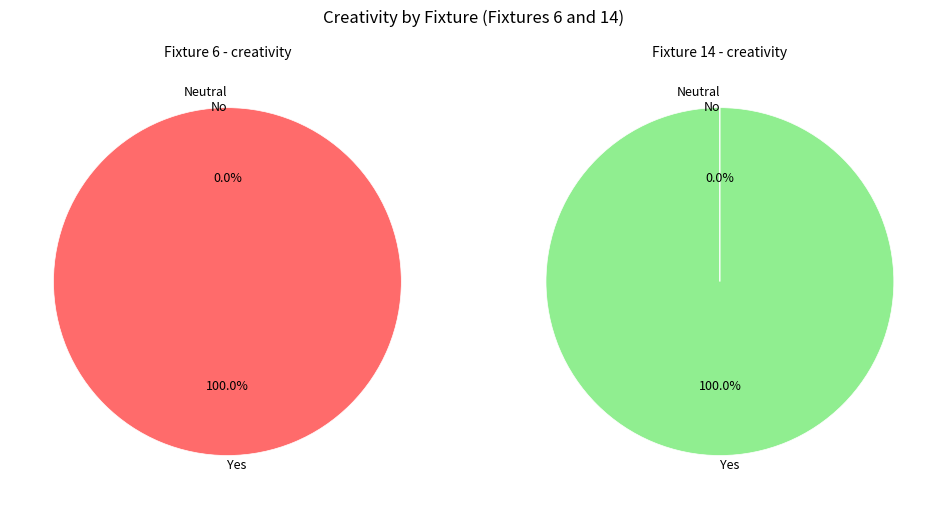

Is it true that 6 is 12% of the pie?

False